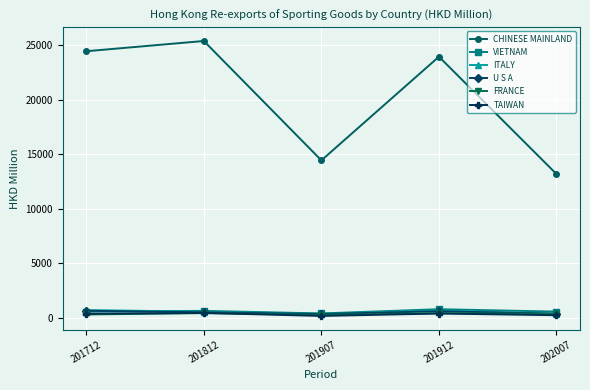

Where does the VIETNAM series first go above 561?

201812